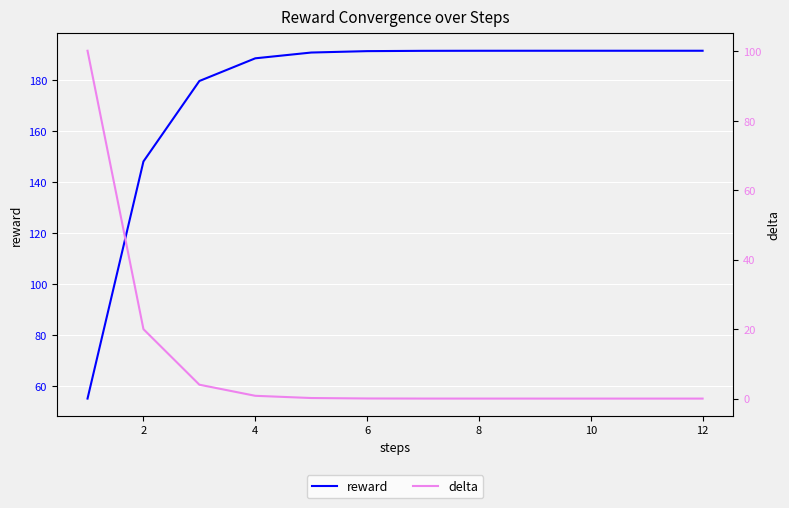

True or false: reward and delta cross at least once.

True